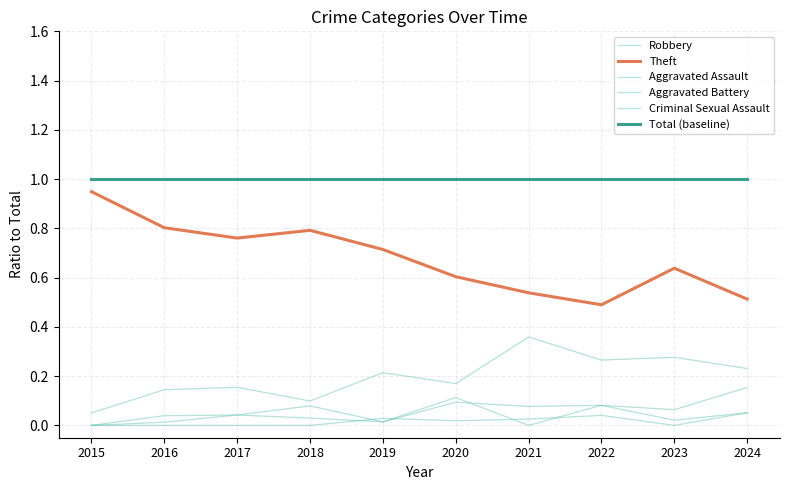

What are all the series names shown in the legend?

Robbery, Theft, Aggravated Assault, Aggravated Battery, Criminal Sexual Assault, Total (baseline)